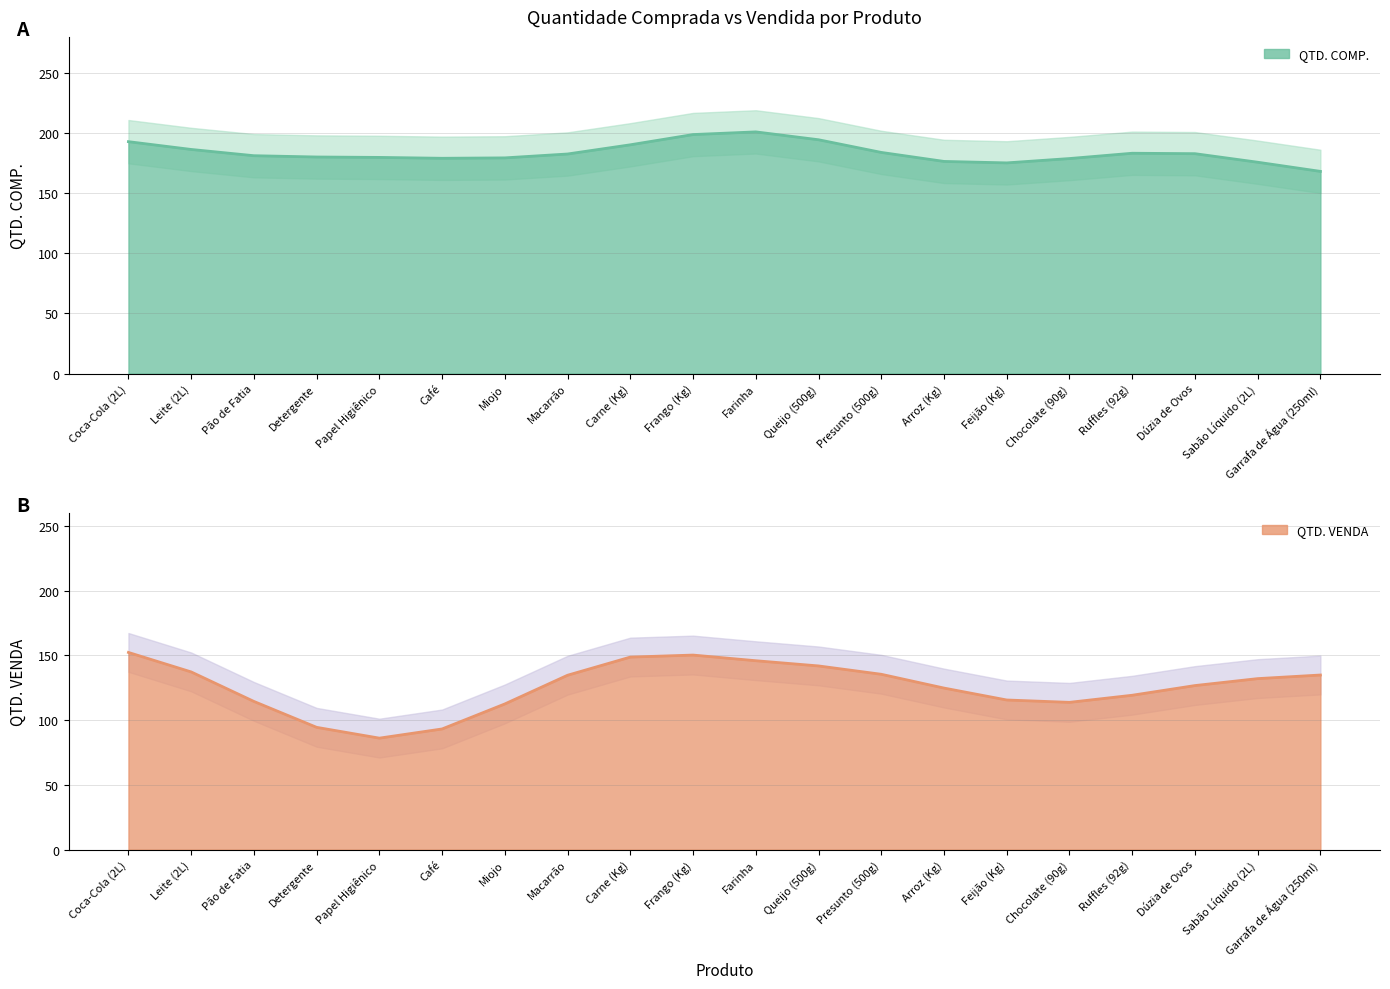

Which series changed the most between Papel Higiênico and Carne (Kg)?

QTD. VENDA